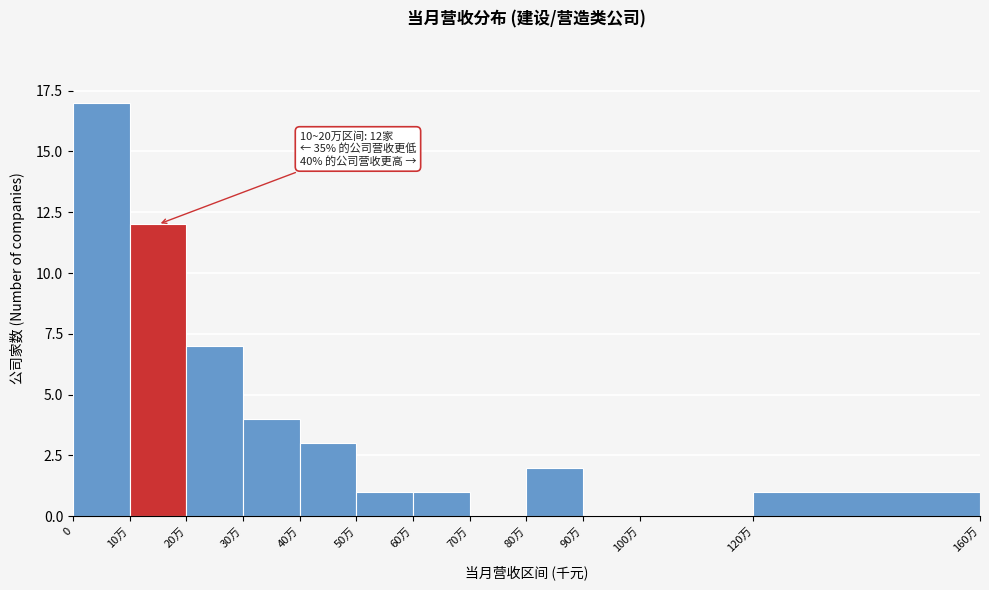

Reading right to left, what are all the values shown in this chart?

120万=1	100万=0	90万=0	80万=2	70万=0	60万=1	50万=1	40万=3	30万=4	20万=7	10万=12	0=17